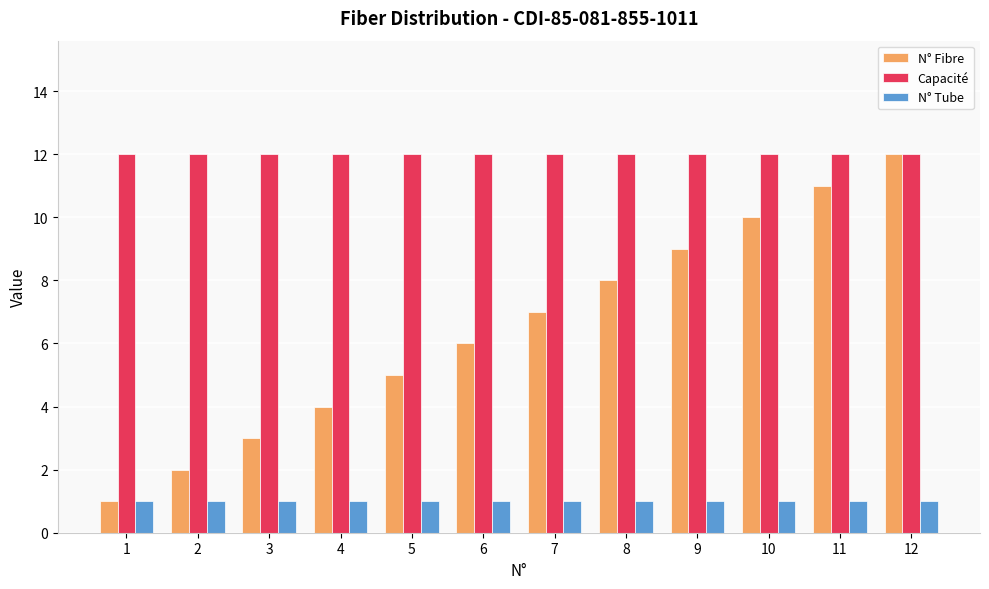

The value of Capacité at 12 is 12. True or false?

True